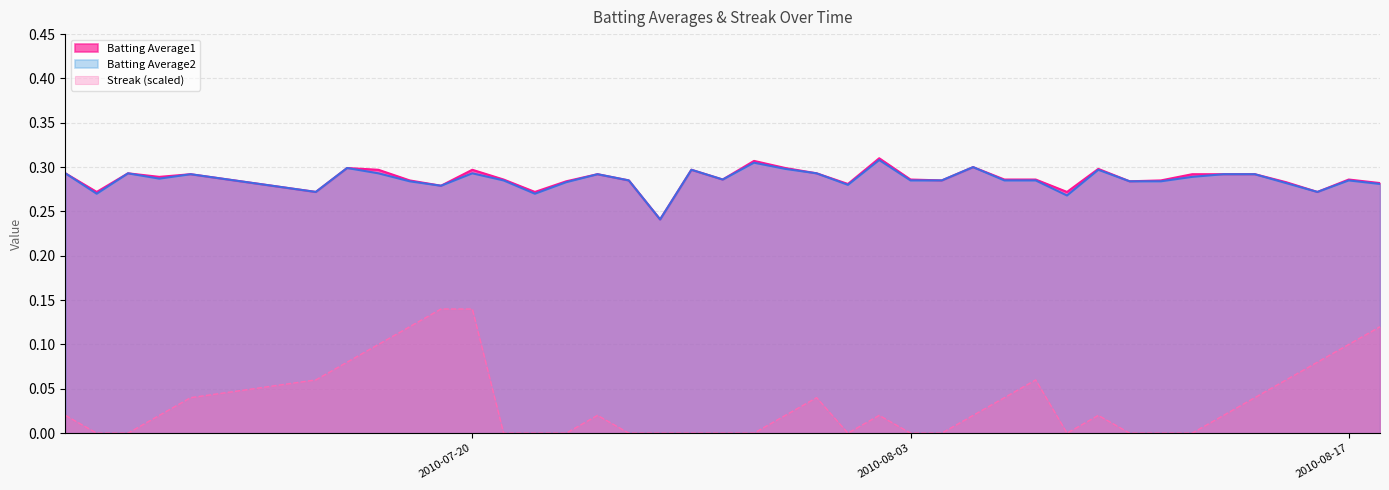

What is the total value across all series at 2010-08-02?

0.6